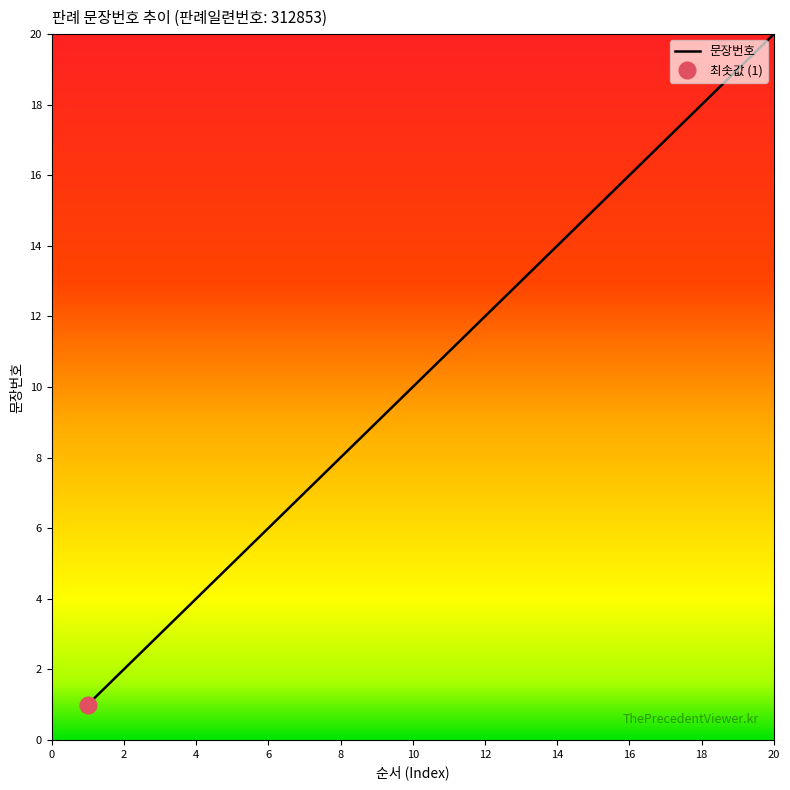

What is the difference between the maximum and minimum values?

19